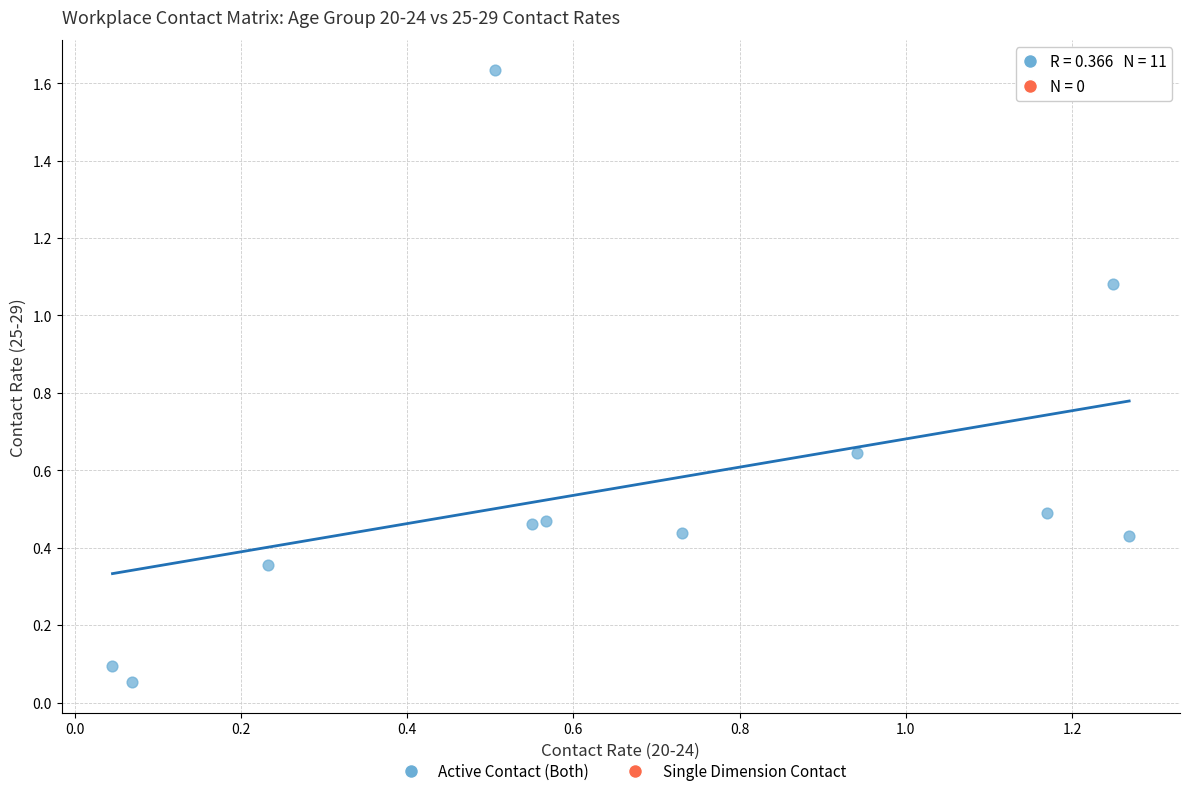

What is the range of X values (max minus min)?

1.2